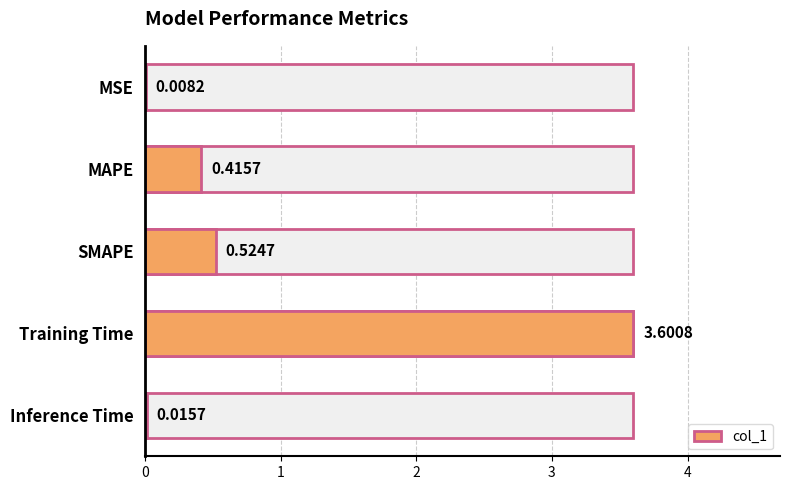

Reading left to right, list all the values displayed in this chart.

0.0	0.4	0.5	3.6	0.0